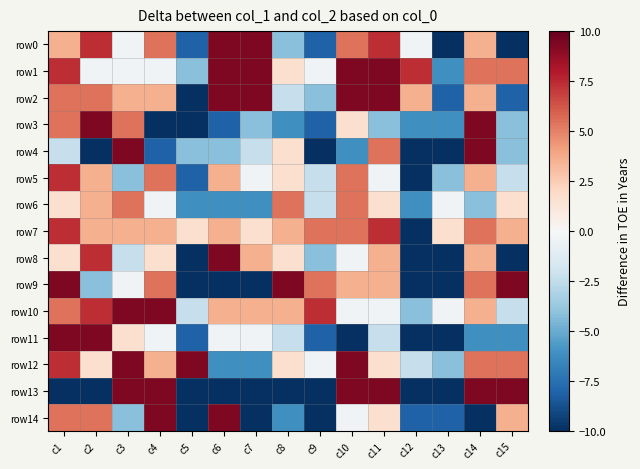

Which label corresponds to the largest value in the chart?

c6